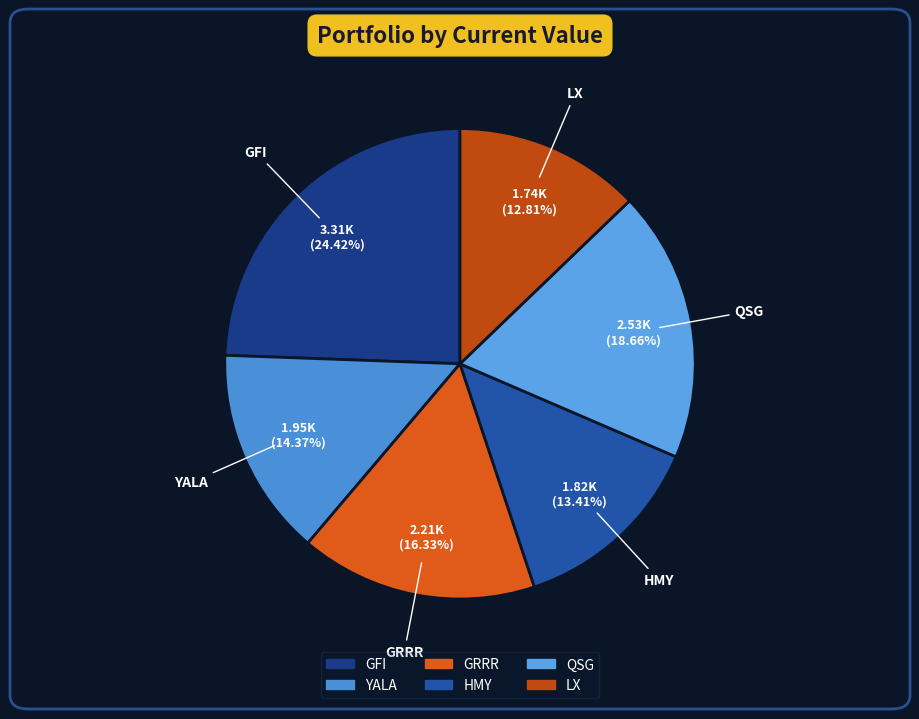

What percentage is NOT represented by QSG?

81.3%